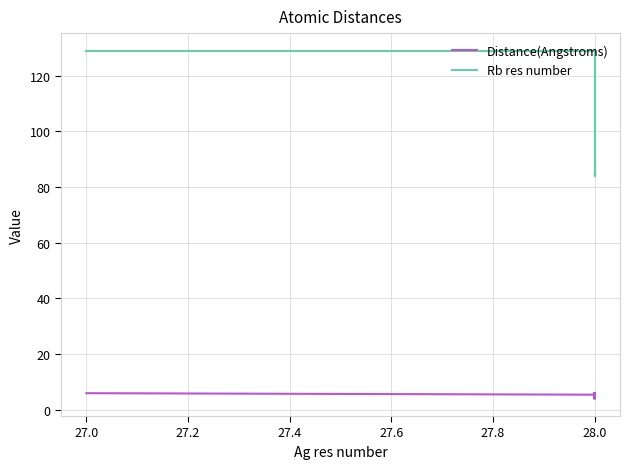

In Rb res number, how many points are lower than both neighbors (excluding endpoints)?

1